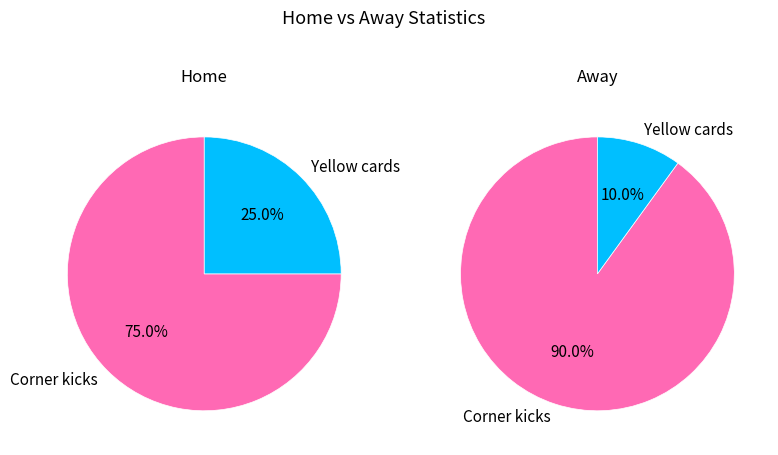

Which series changed the most between Corner kicks and Yellow cards?

away